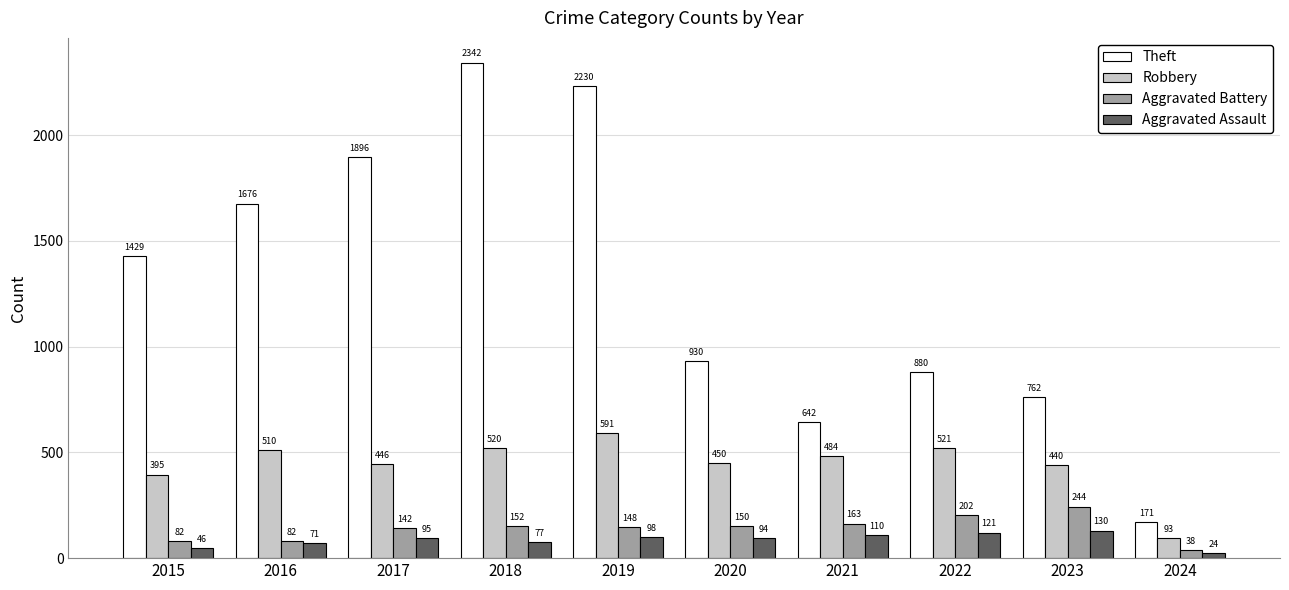

What is the highest value of the Aggravated Battery series?

244